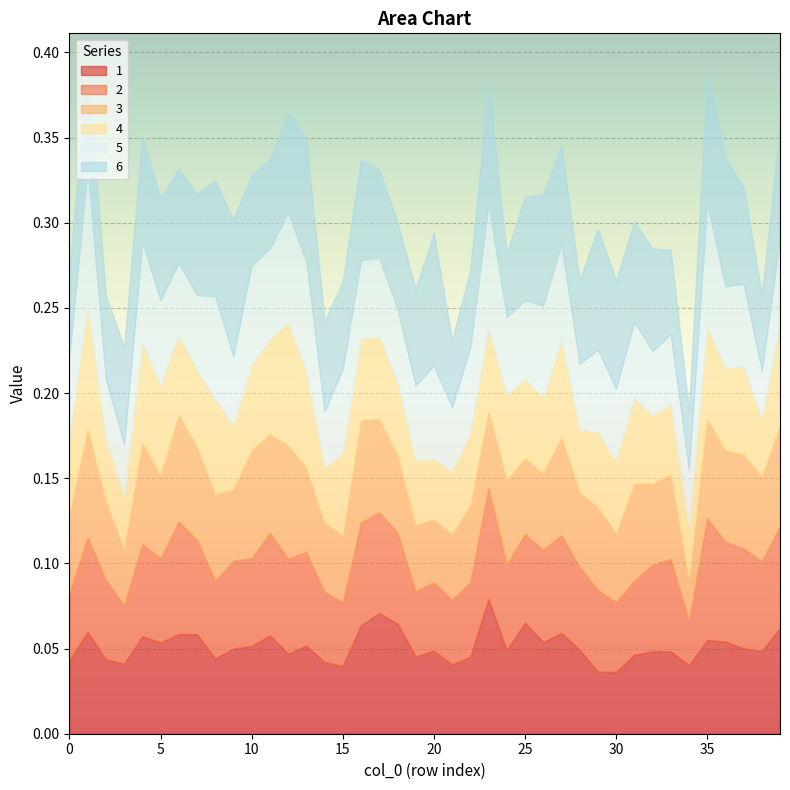

What is the greatest value displayed?

0.1